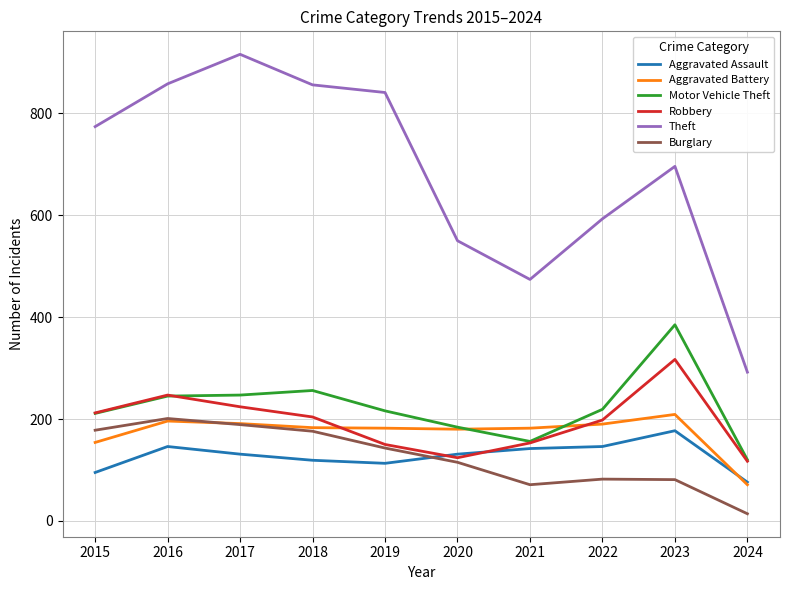

Where is the first local minimum for Burglary?

2021